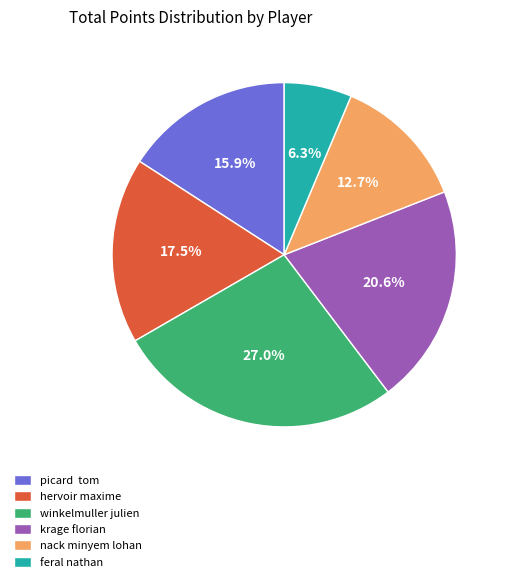

Count the number of slices in the pie.

6